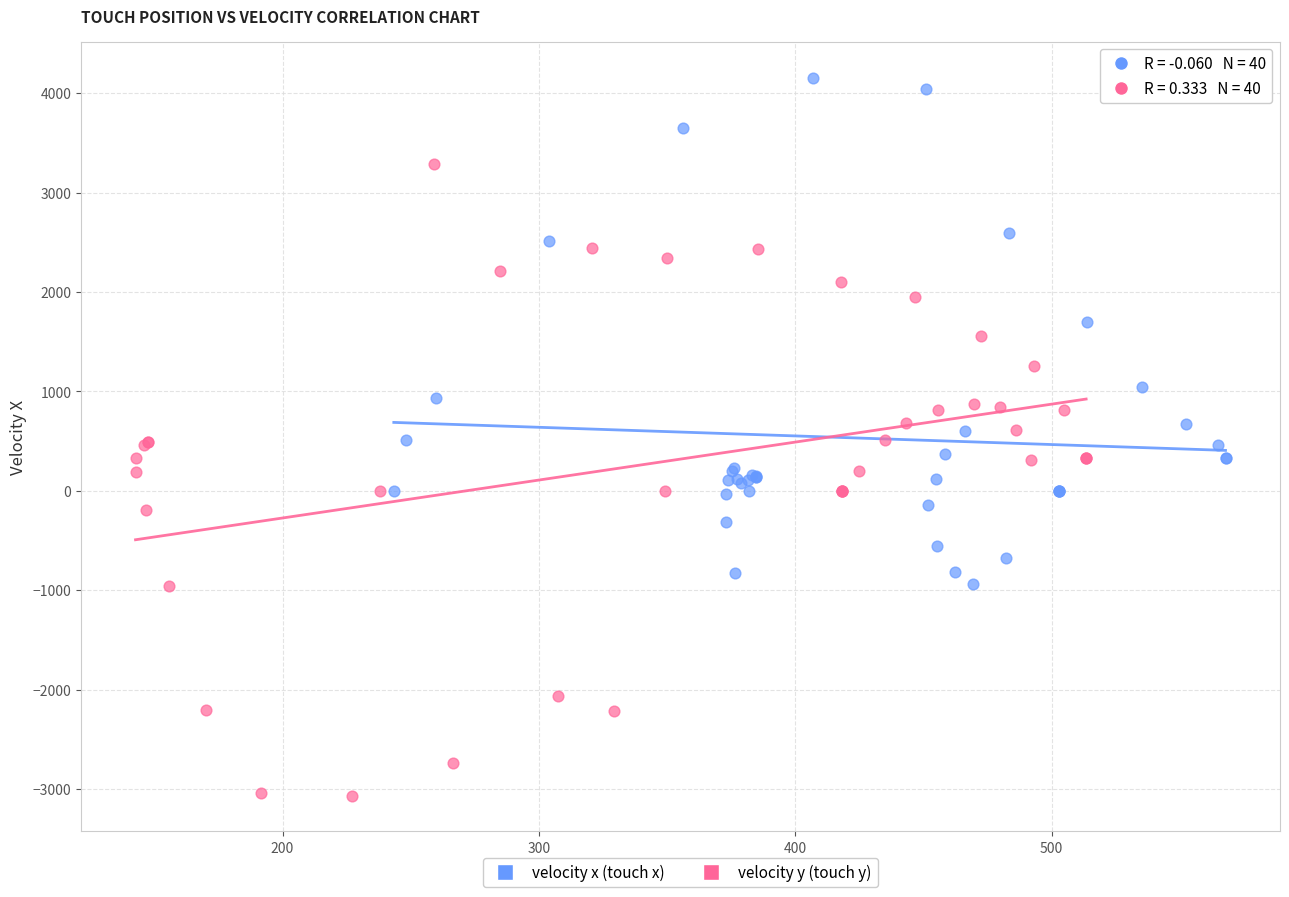

Which series reaches the maximum Y coordinate?

velocity x (touch x)